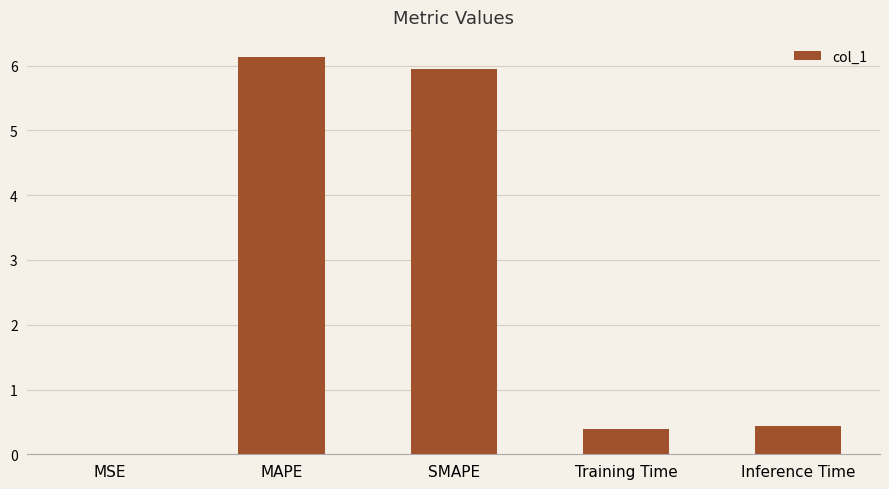

Are the bars horizontal?

No